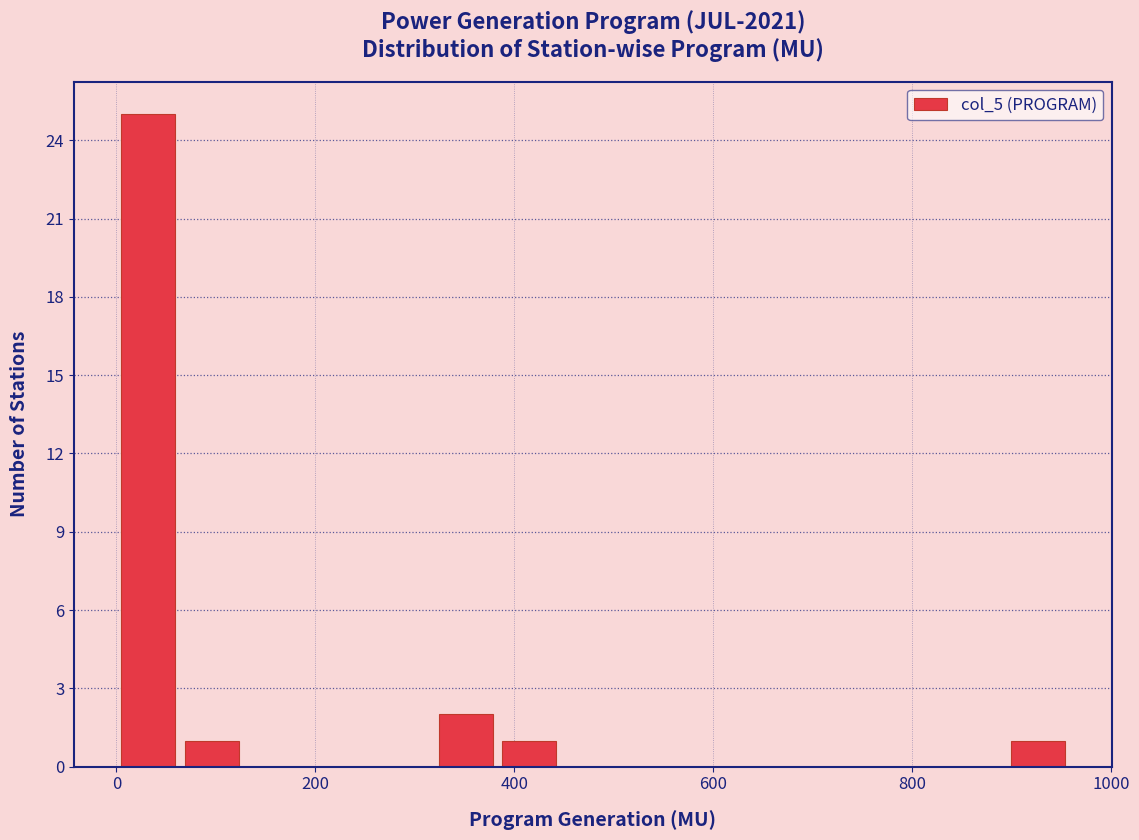

Around what value on the x-axis is the tallest bar? Give the approximate position of its centre, as read against the axis.

40